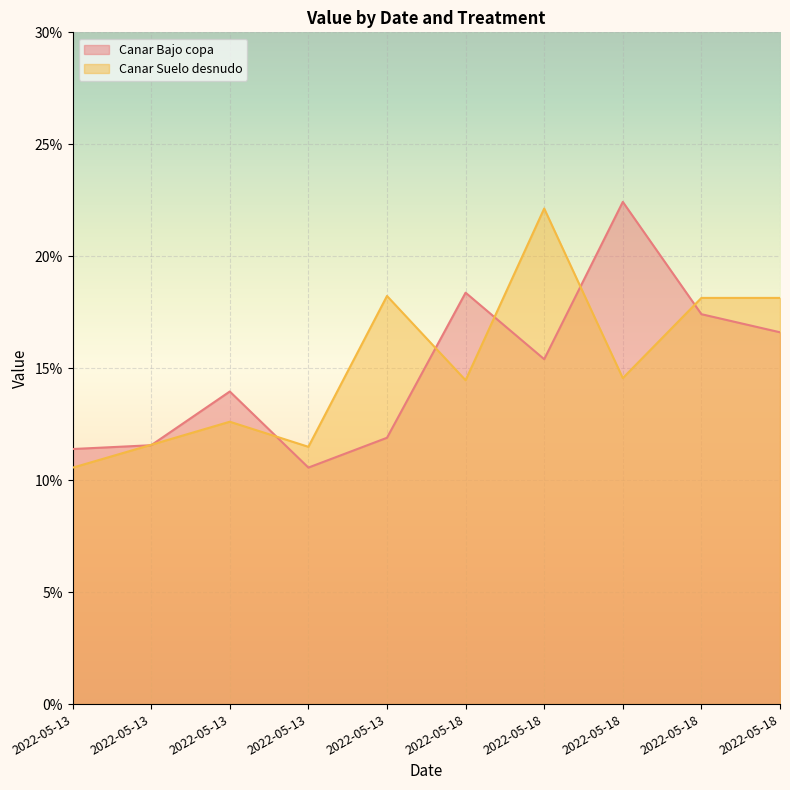

Which category has the lowest value across all series?

2022-05-13